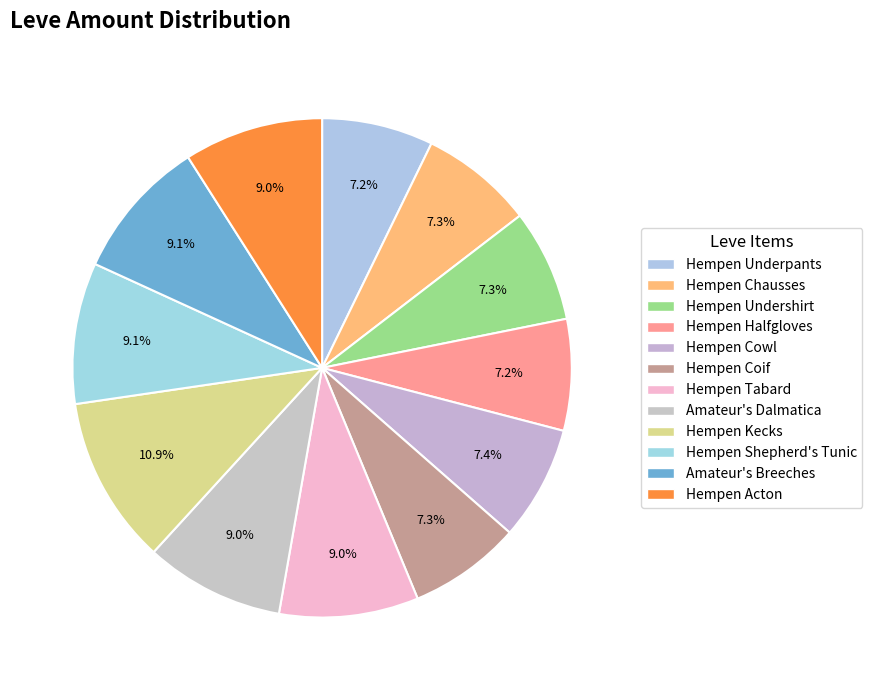

The Hempen Halfgloves slice represents 1% of the pie. True or false?

False